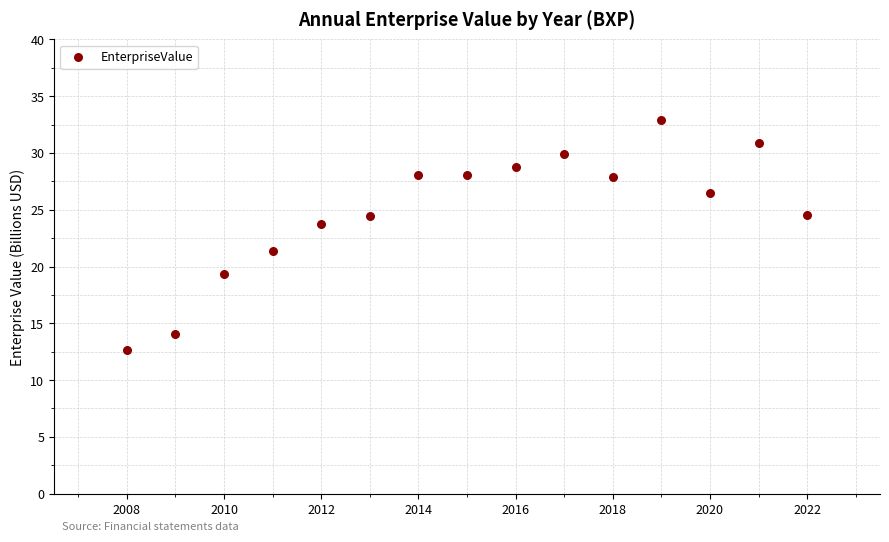

What is the range of X values (max minus min)?

14.0